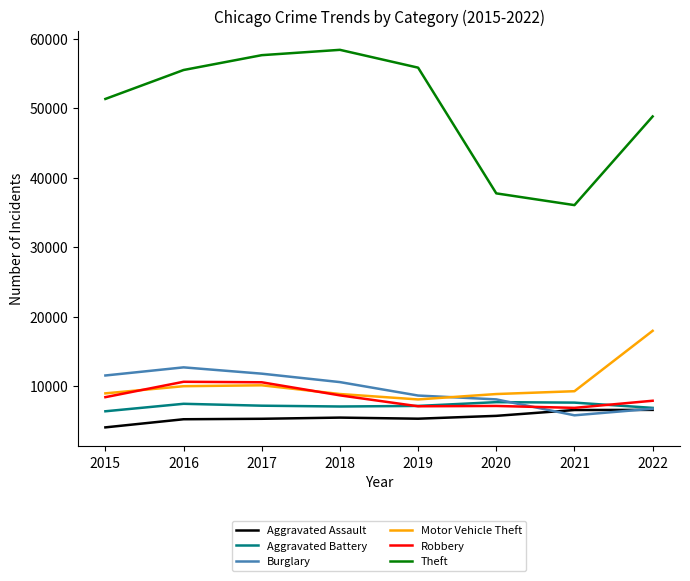

What is the lowest value of the Burglary series?

5785